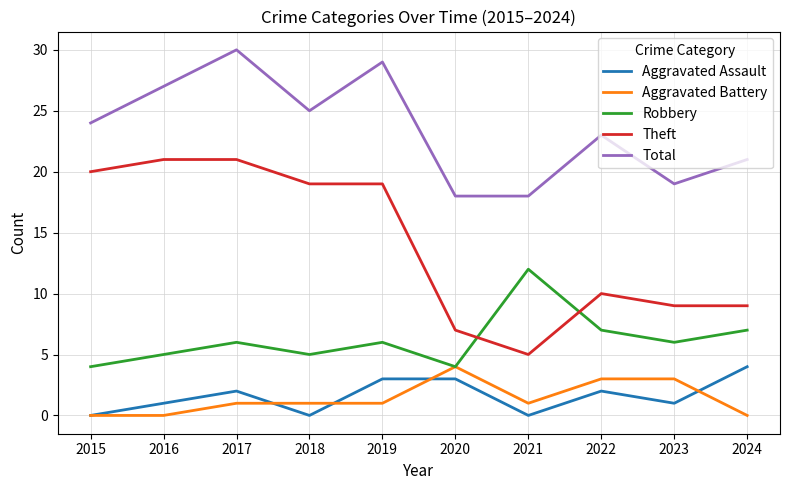

The Robbery series shows 13 at 2024. True or false?

False